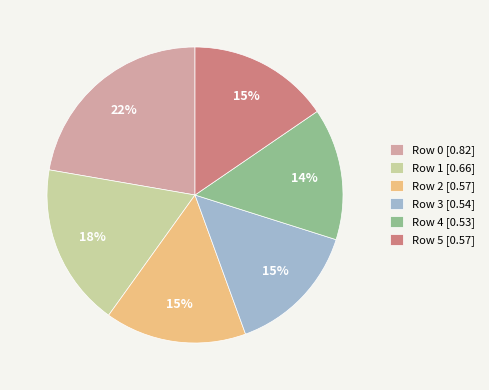

Is there any slice that represents more than half of the pie?

No